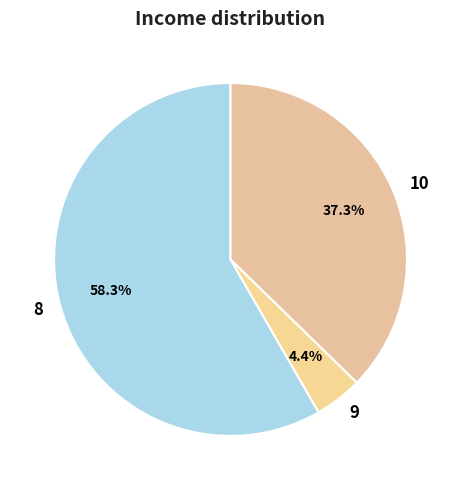

True or false: 8 accounts for 69% of the total.

False